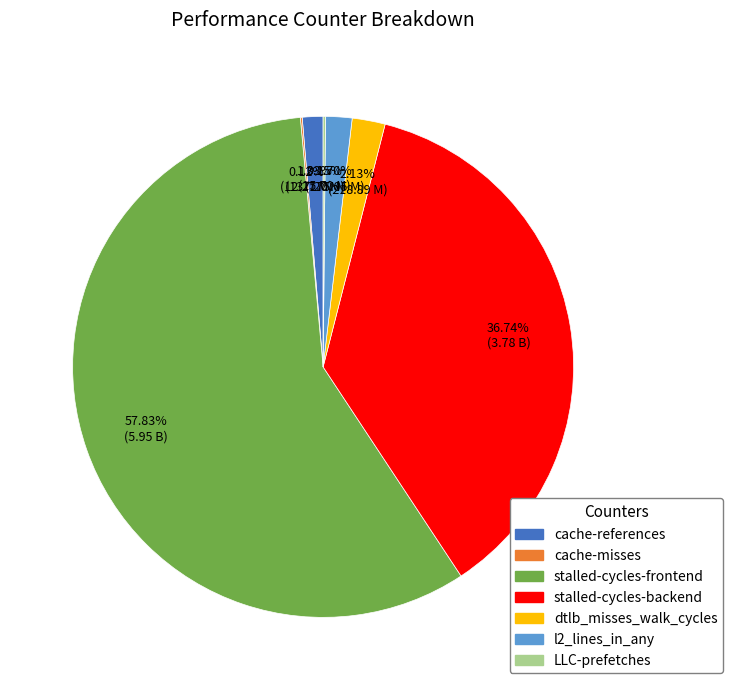

Do stalled-cycles-frontend and cache-references together represent more than half of the pie?

Yes